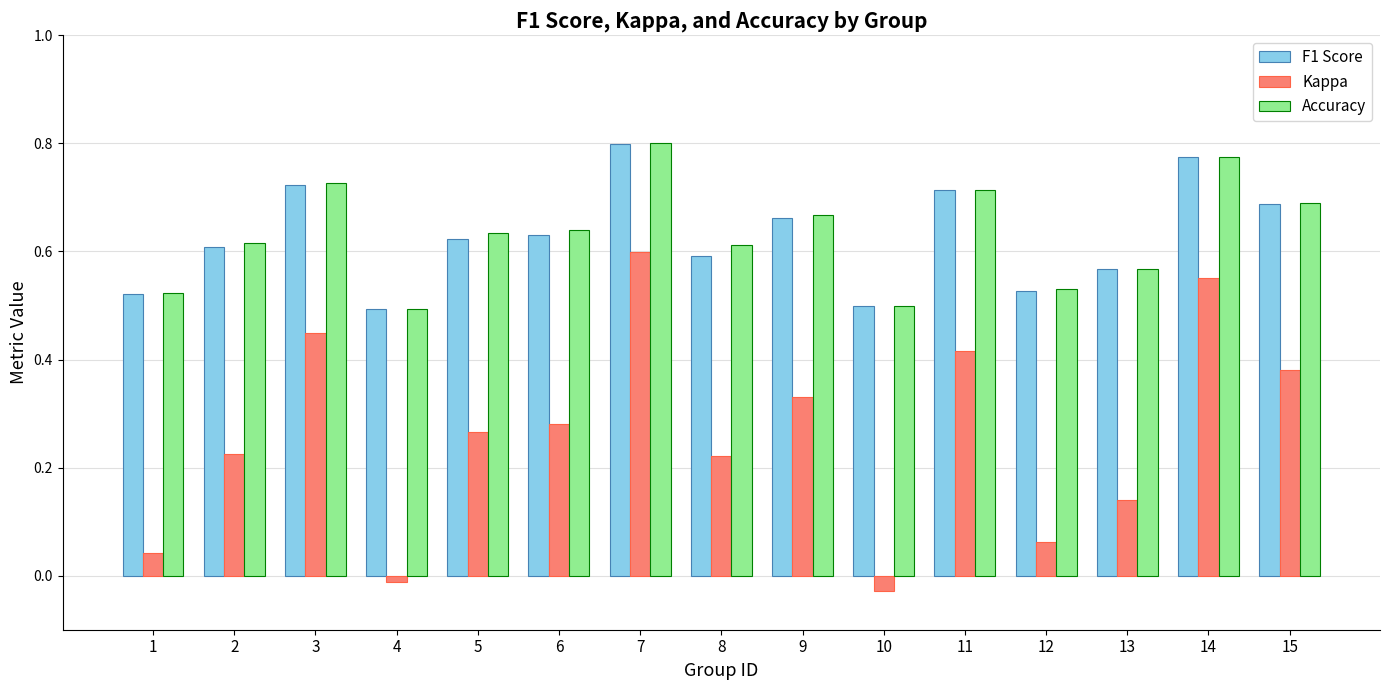

How many bars are there in each group?

3